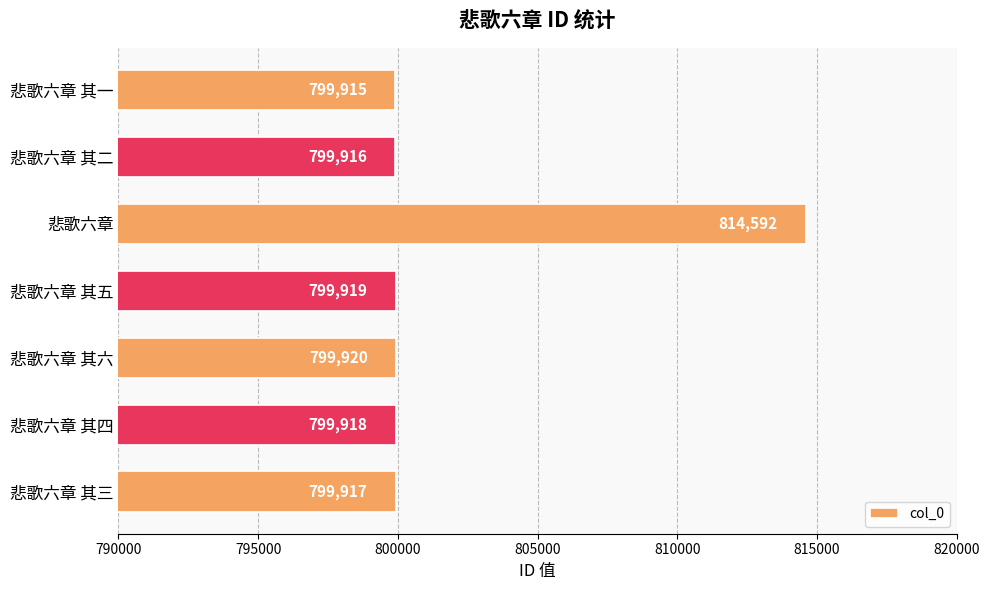

How many data points does each series have?

7